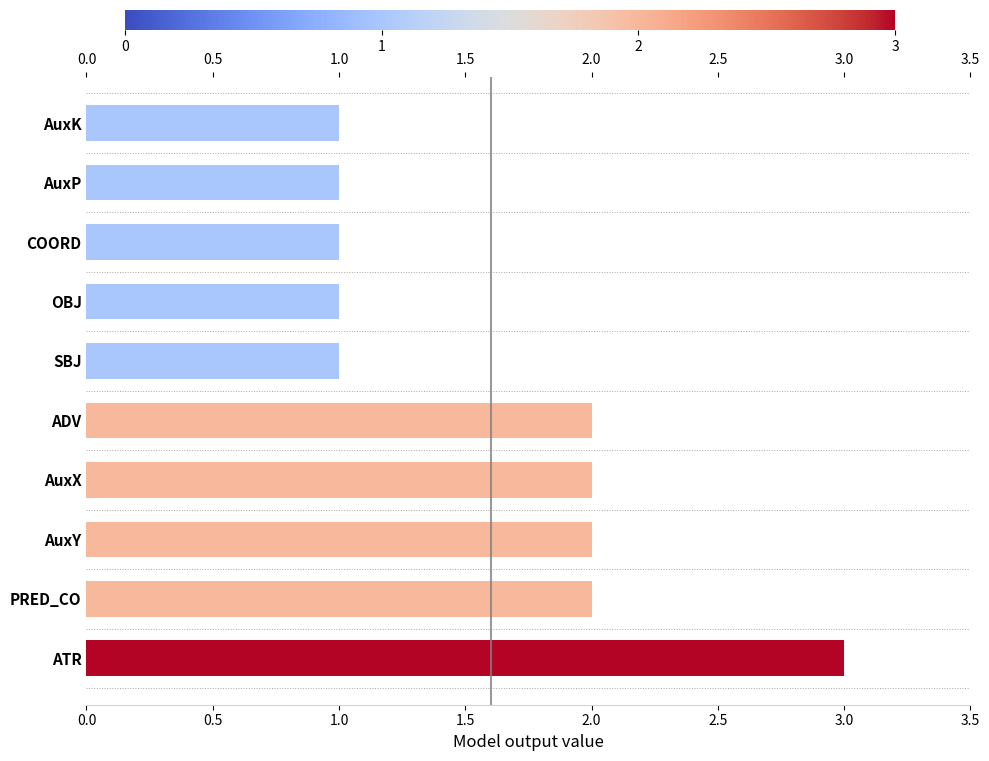

The chart shows a value of 3 at ADV. True or false?

False